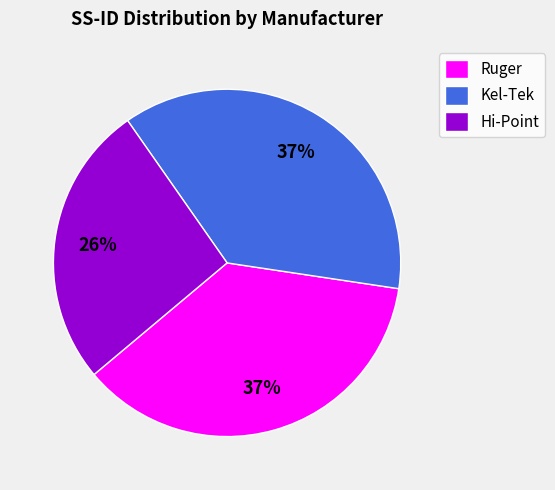

Count the number of slices in the pie.

3